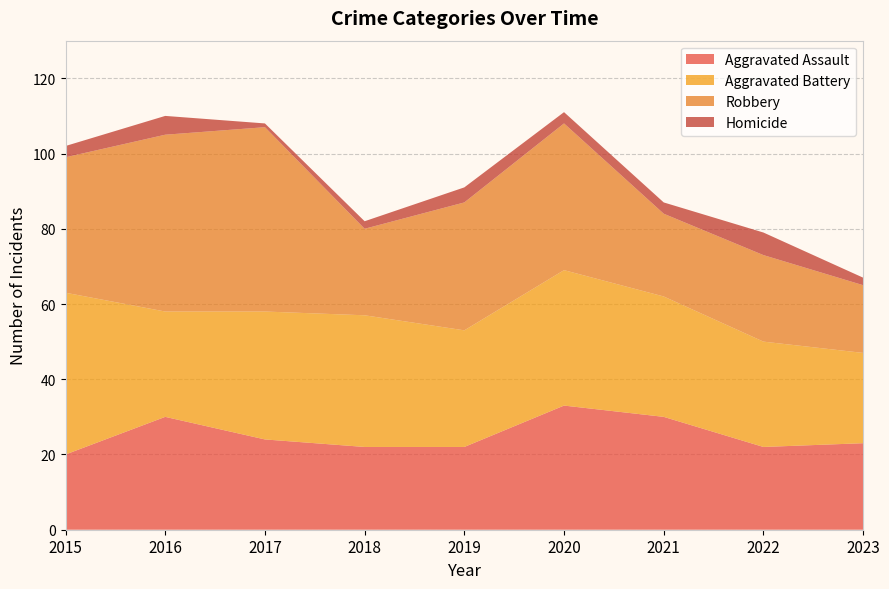

Reading left to right, transcribe all the data shown in this chart.

Aggravated Assault: 2015=20	2016=30	2017=24	2018=22	2019=22	2020=33	2021=30	2022=22	2023=23
Aggravated Battery: 2015=43	2016=28	2017=34	2018=35	2019=31	2020=36	2021=32	2022=28	2023=24
Robbery: 2015=36	2016=47	2017=49	2018=23	2019=34	2020=39	2021=22	2022=23	2023=18
Homicide: 2015=3	2016=5	2017=1	2018=2	2019=4	2020=3	2021=3	2022=6	2023=2